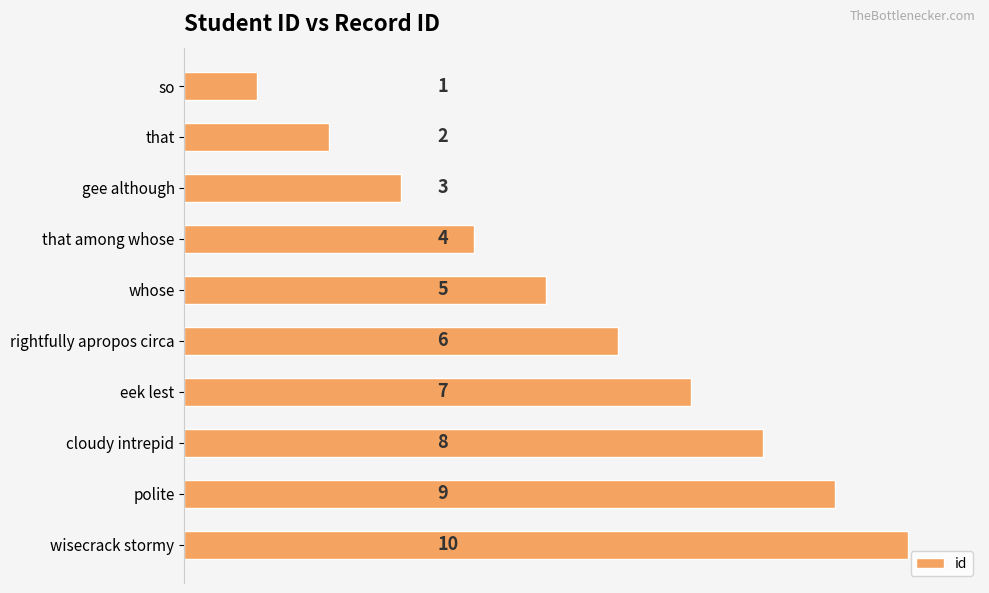

What is the difference between the maximum and minimum values?

9